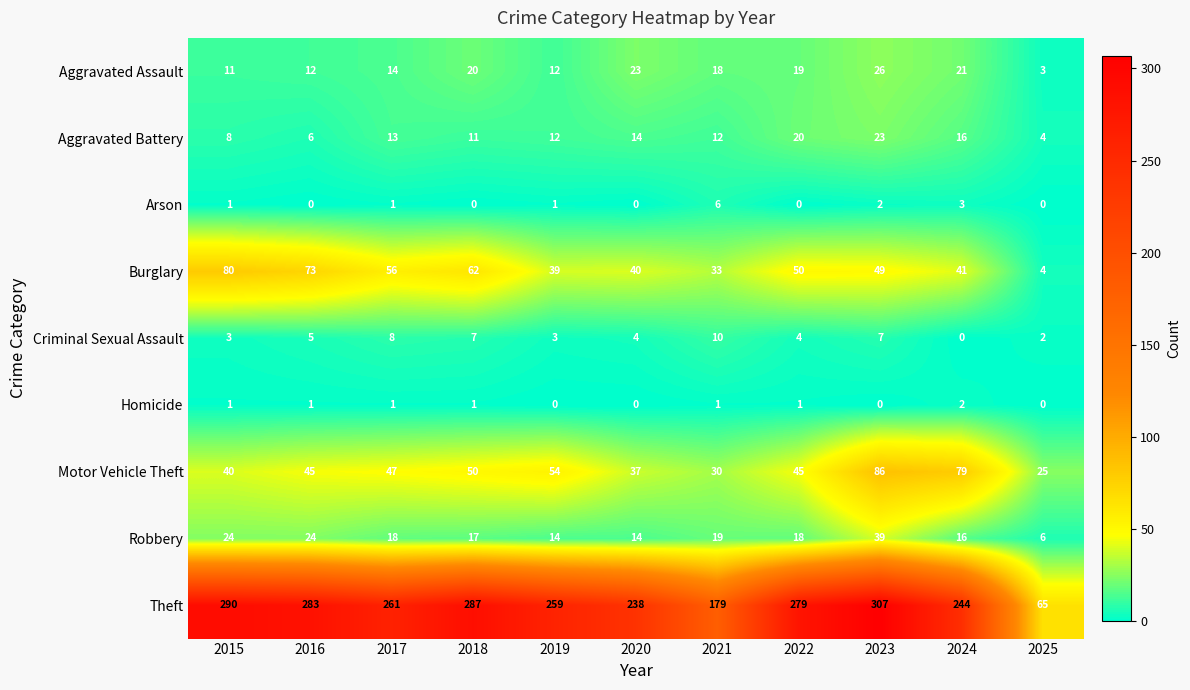

True or false: Arson has a value of 0 at 2018.

True